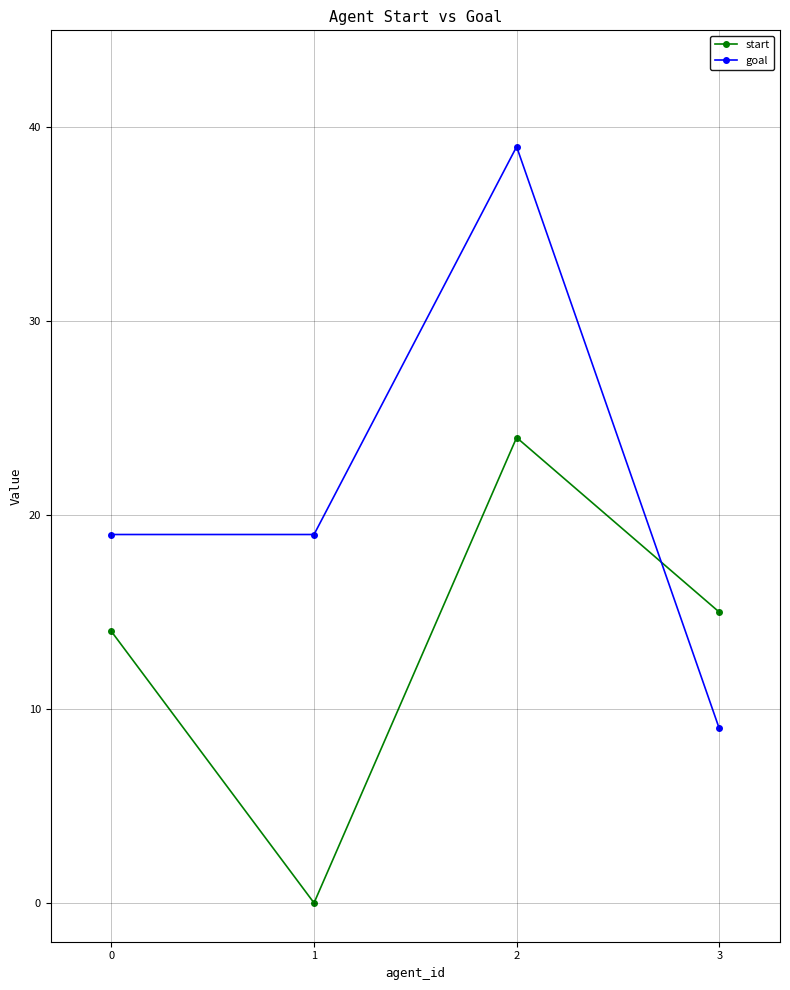

How many lines are shown in the chart?

2